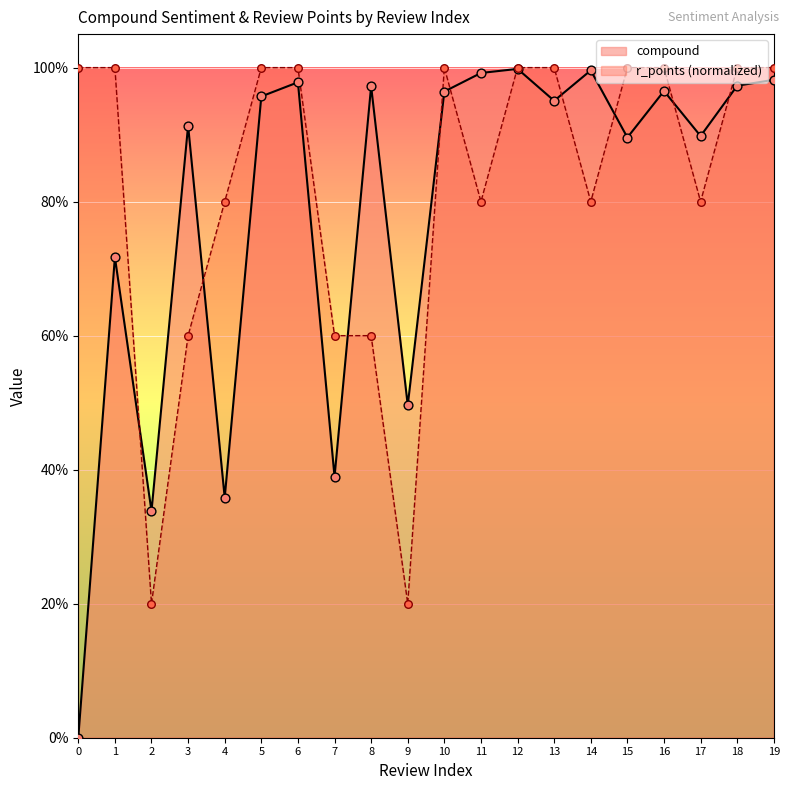

Which series has the largest total across all categories?

r_points (normalized)